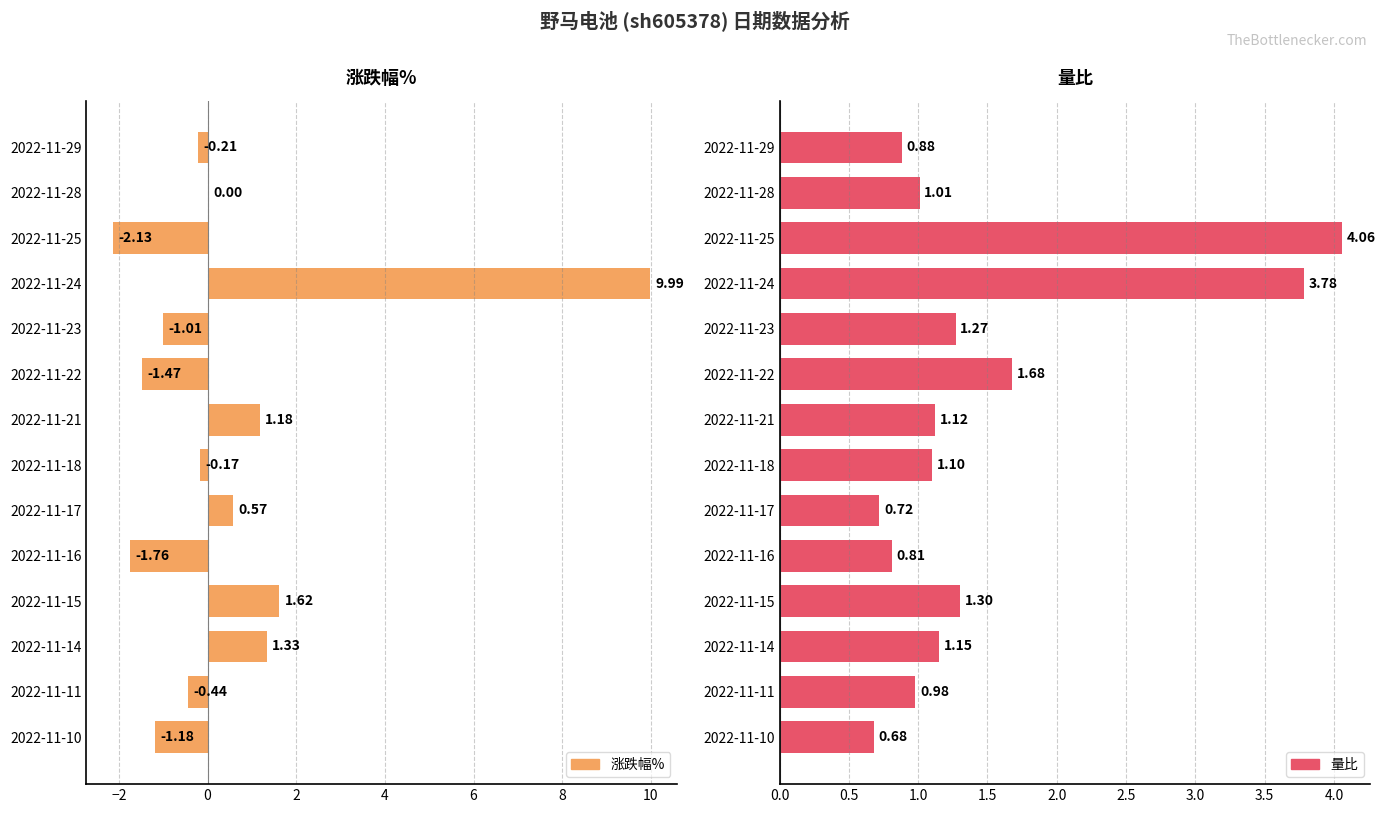

True or false: 涨跌幅% has a value of -1.5 at 2022-11-22.

True